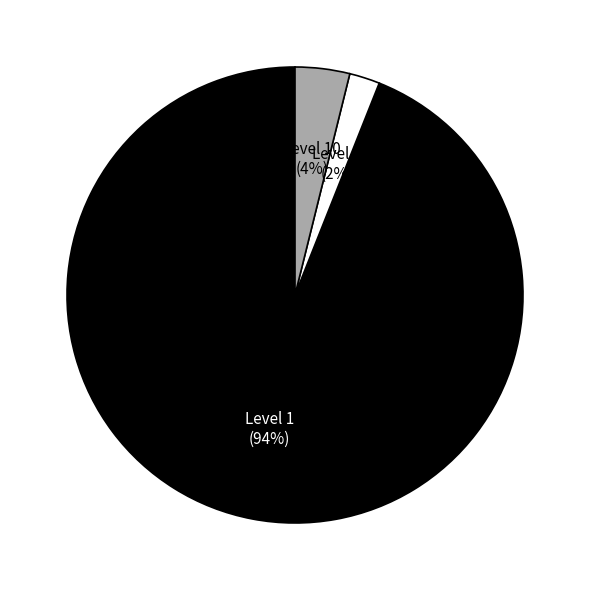

How many slices are in this pie chart?

3